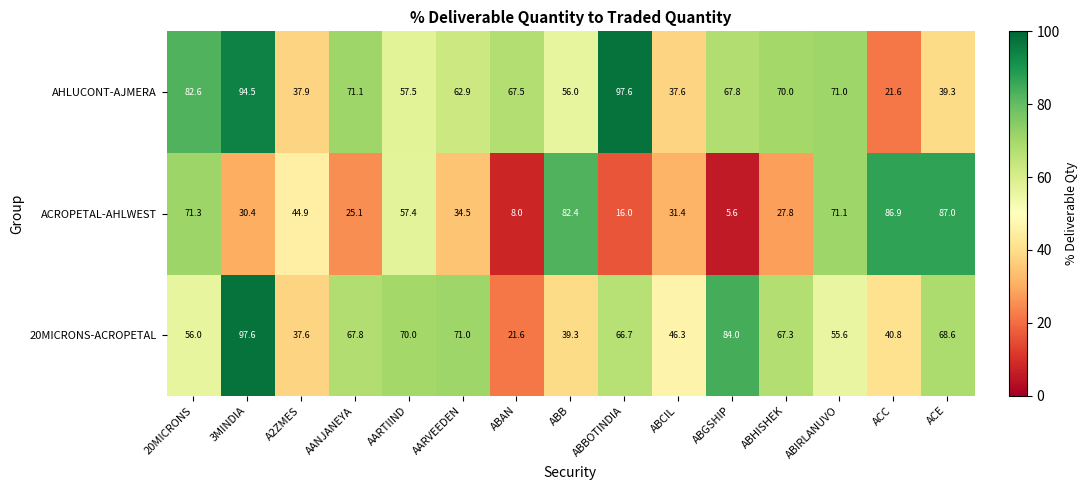

Rank the series by their average value, from highest to lowest.

AHLUCONT-AJMERA, 20MICRONS-ACROPETAL, ACROPETAL-AHLWEST